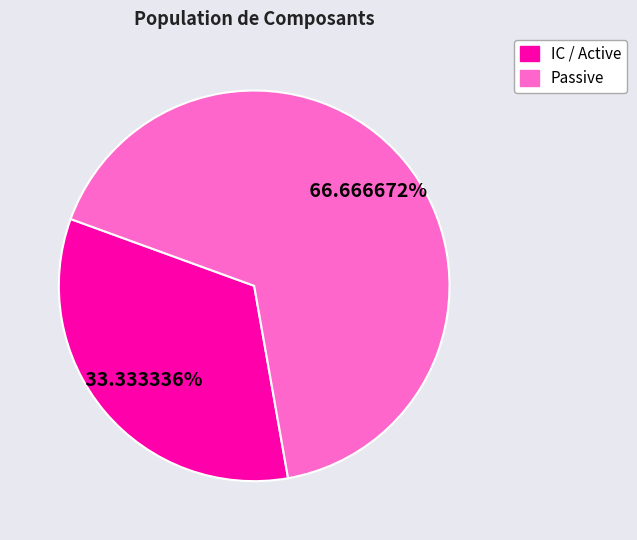

Which category accounts for the majority?

Passive